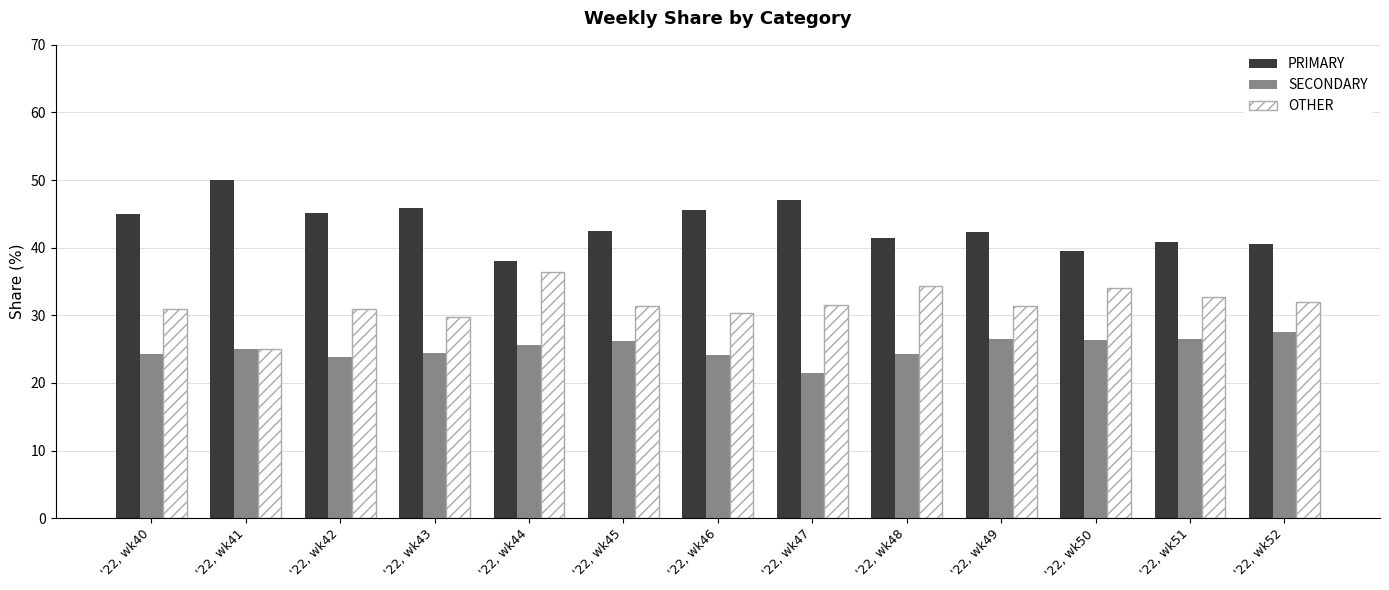

Which category has the highest value in the SECONDARY series?

'22, wk52